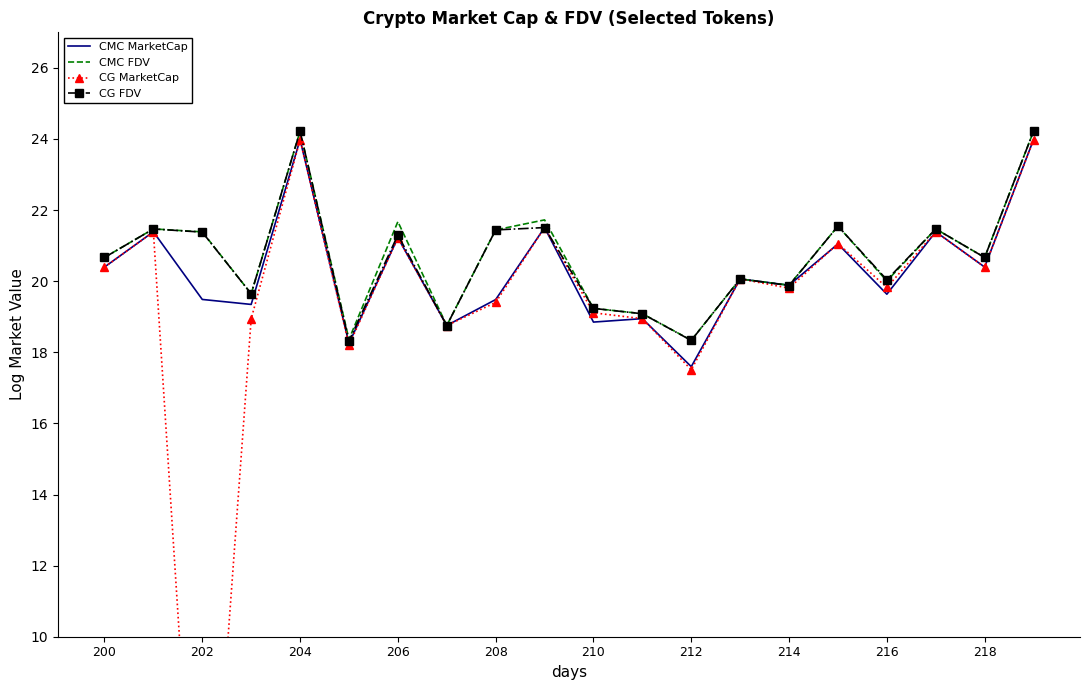

Rank the series by their maximum value, from lowest to highest.

CG MarketCap, CMC MarketCap, CG FDV, CMC FDV